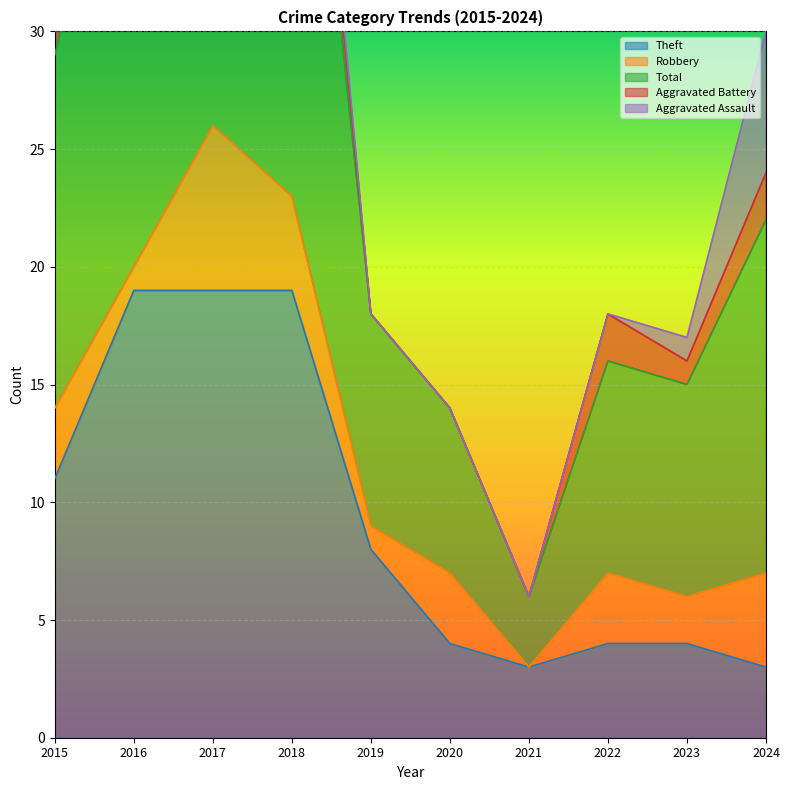

True or false: Aggravated Battery and Robbery intersect in this chart.

False